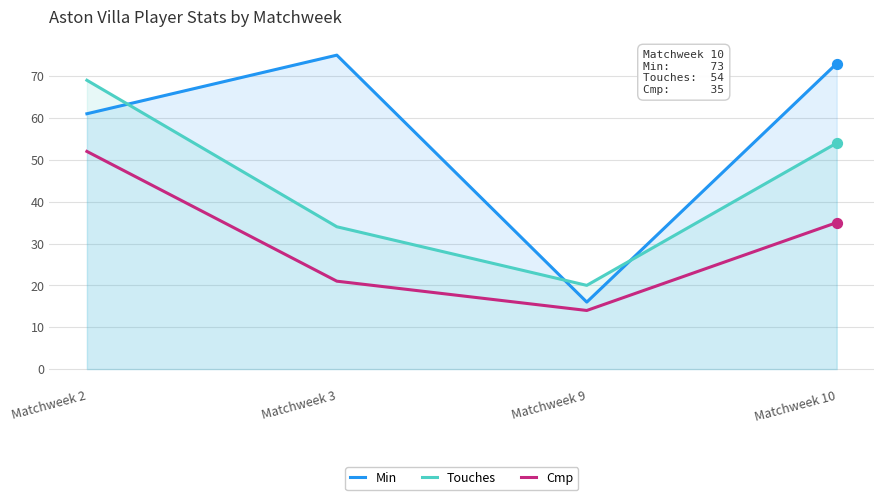

At how many categories does at least one series exceed 63?

3